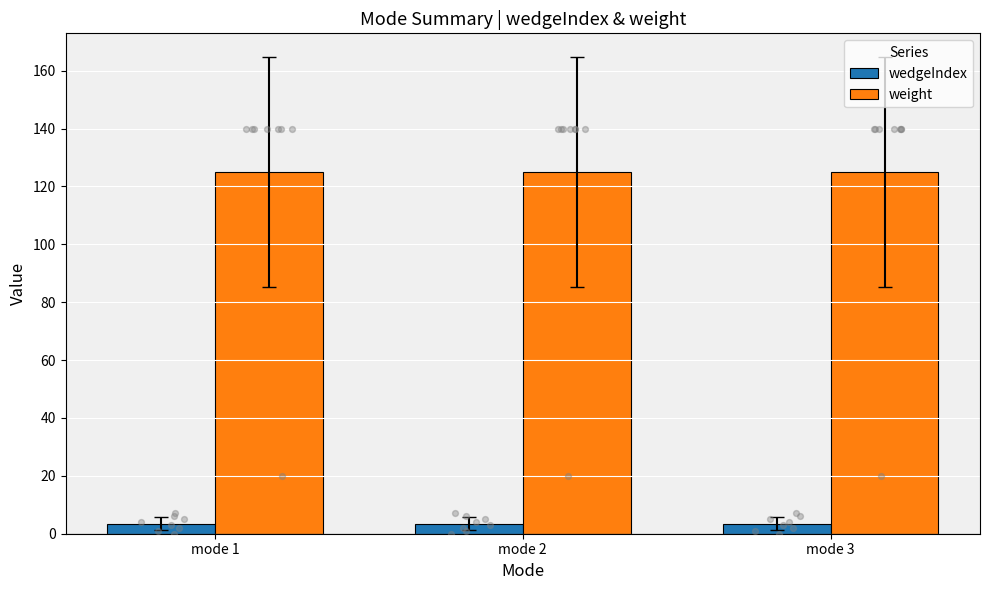

Which series reaches the maximum Y coordinate?

weight